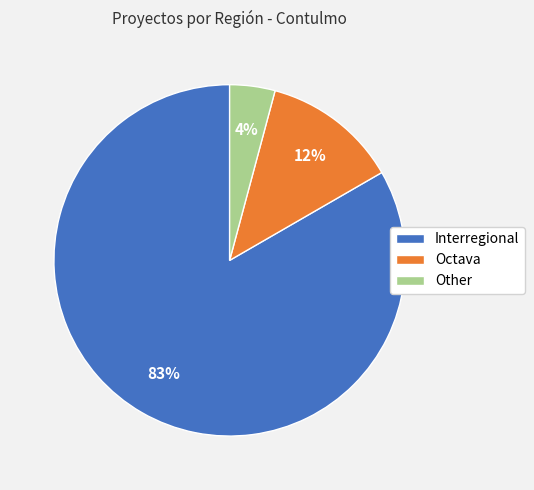

Is it true that Octava is 12% of the pie?

True